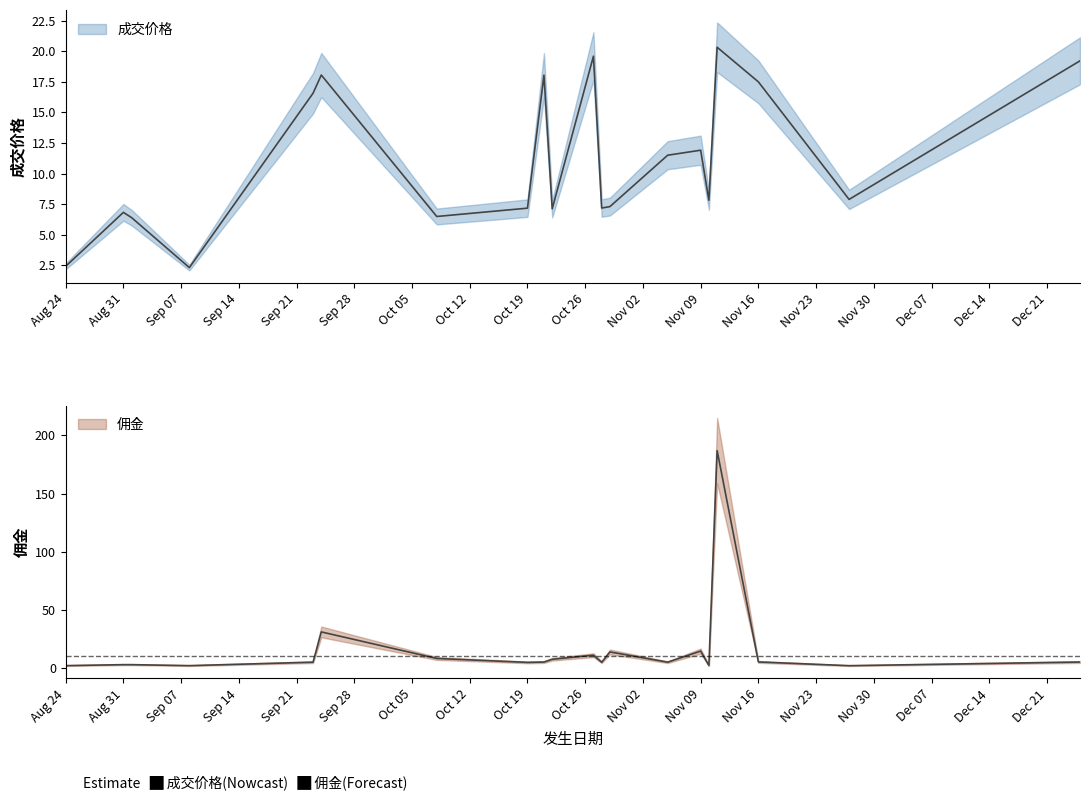

What are all the series names shown in the legend?

成交价格, 佣金